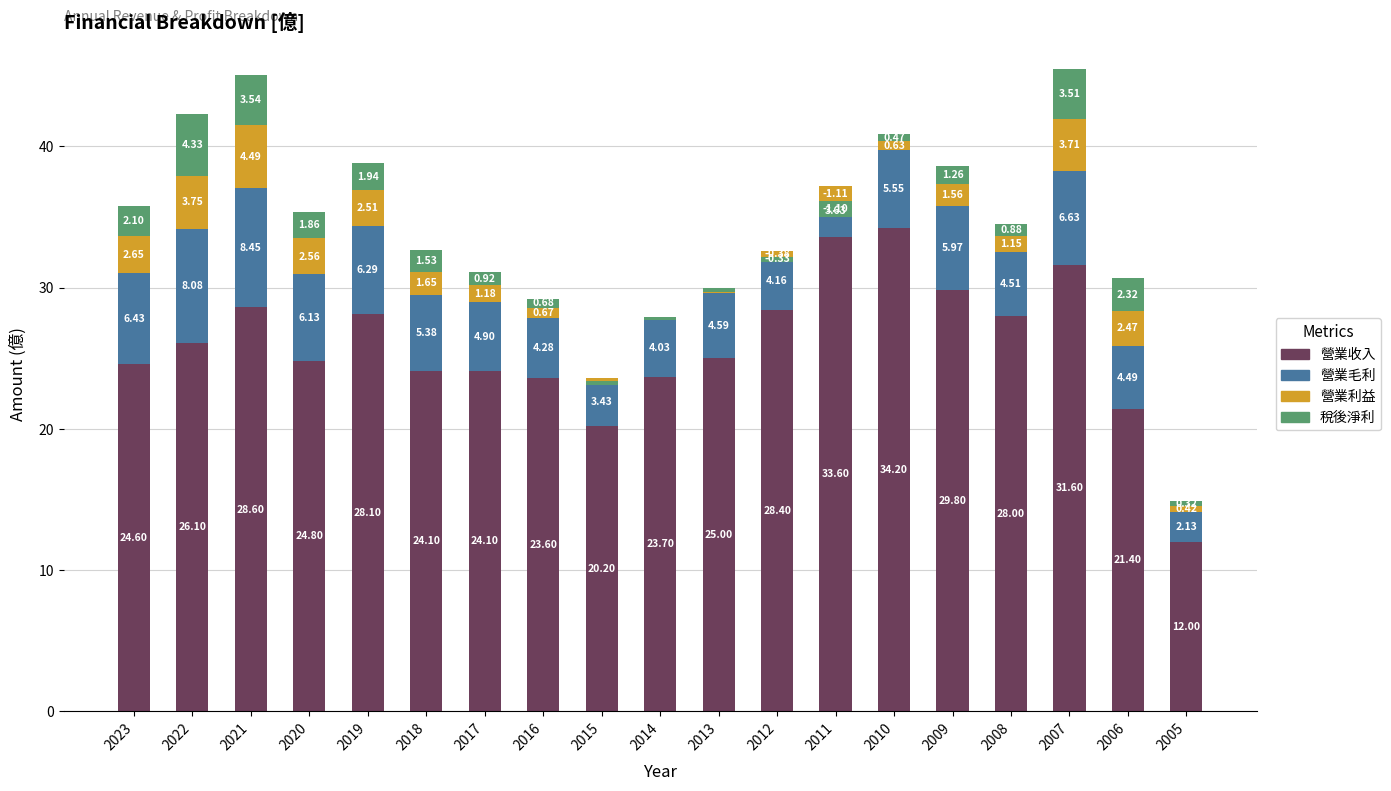

What is the lowest value of the 稅後淨利 series?

-1.1